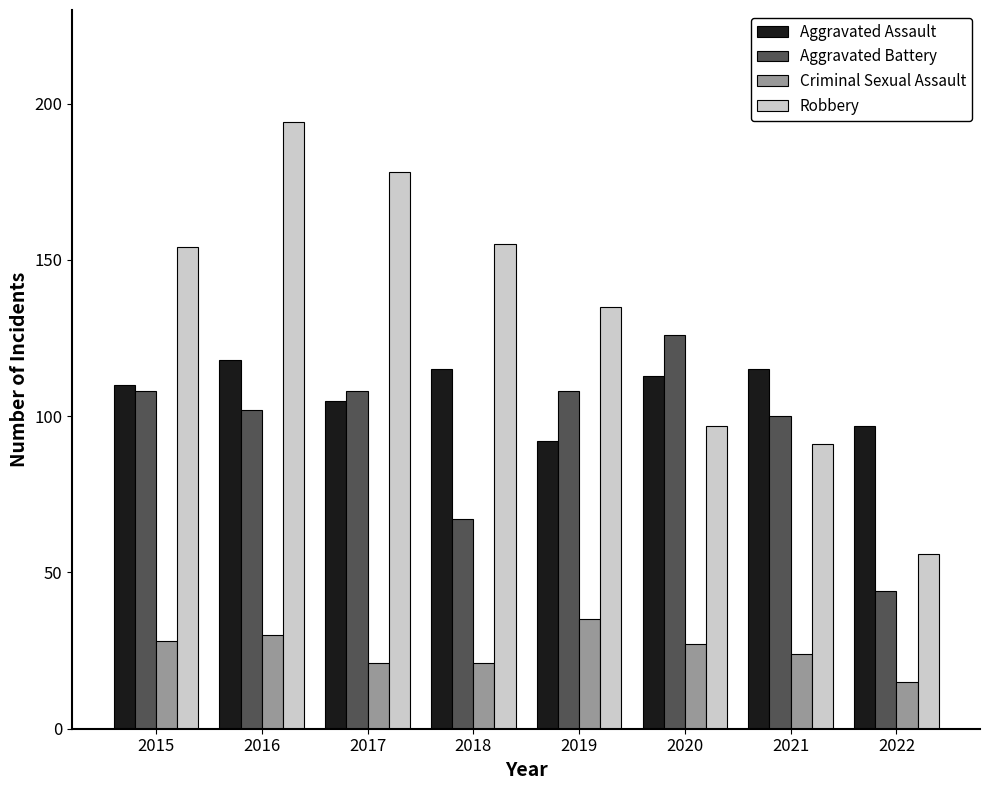

Which label corresponds to the smallest value in the chart?

2022